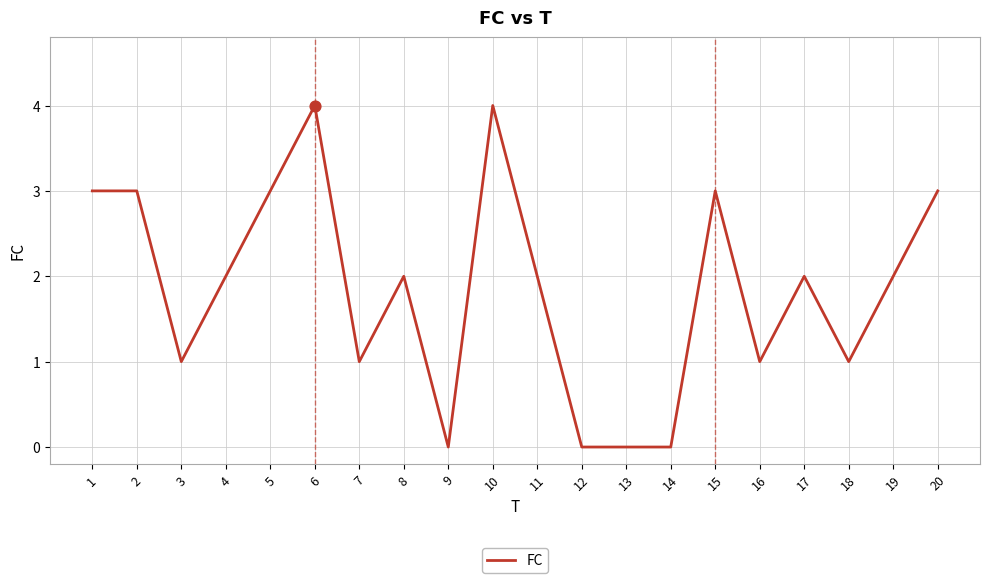

Which has a higher value, 9 or 2?

2